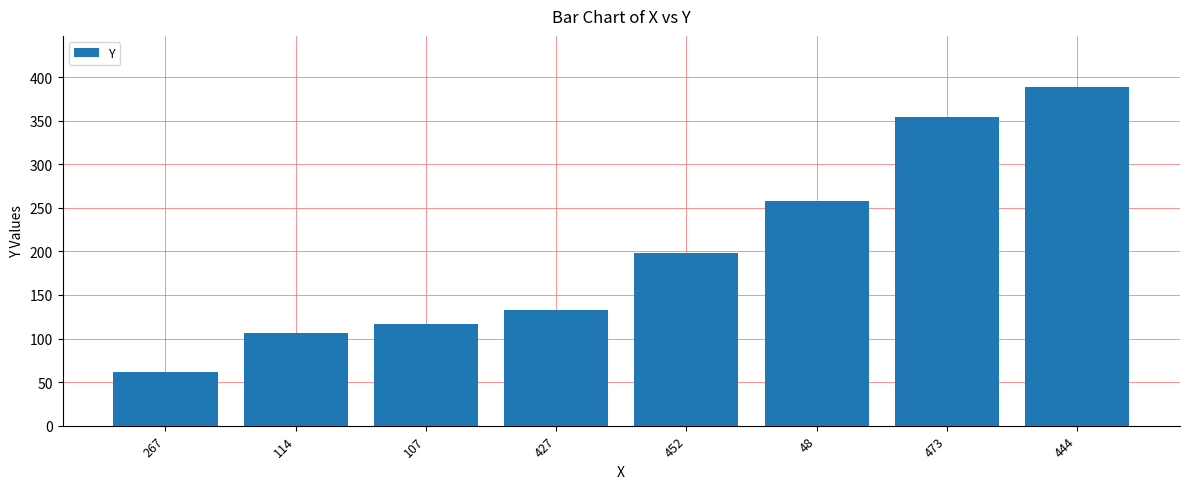

What is the approximate value at 452?

198